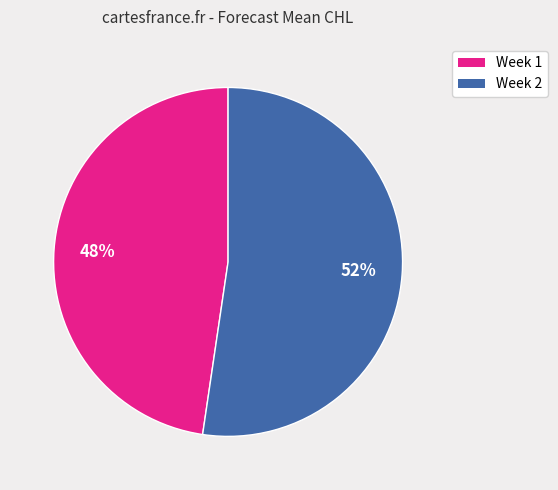

Count the number of slices in the pie.

2